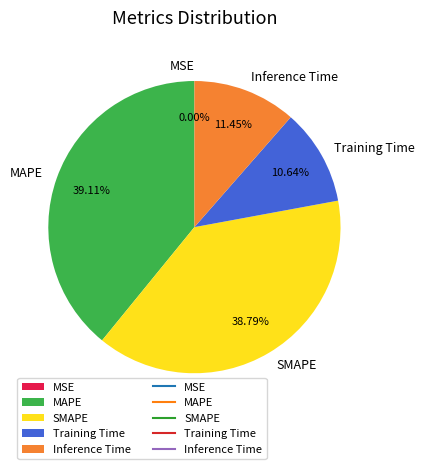

Is the sum of Inference Time and MAPE greater than half?

Yes